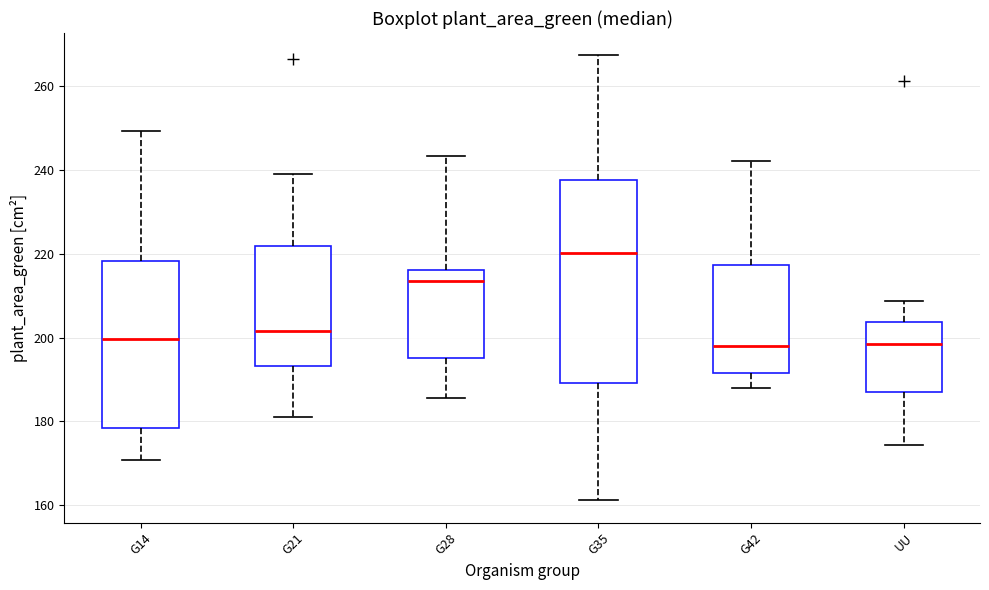

Where does the lower whisker of the box for G42 end on the y-axis? The values are not printed on the chart, so give them approximately, as read against the axis.

188